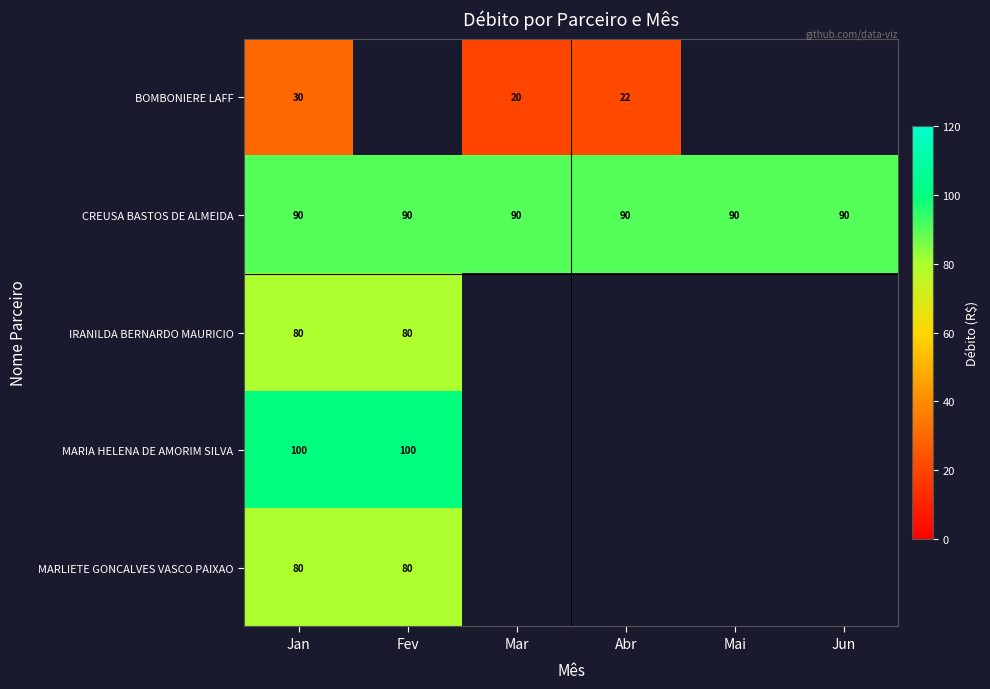

True or false: BOMBONIERE LAFF has a value of 30 at Jan.

True